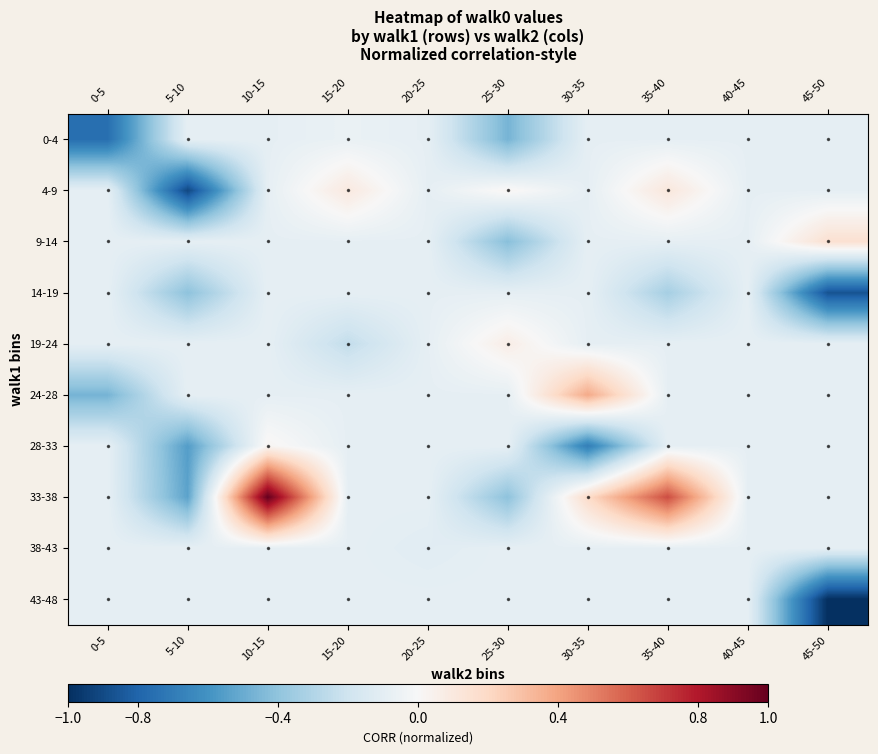

What is the total value across all series at 45-50?

-2.3